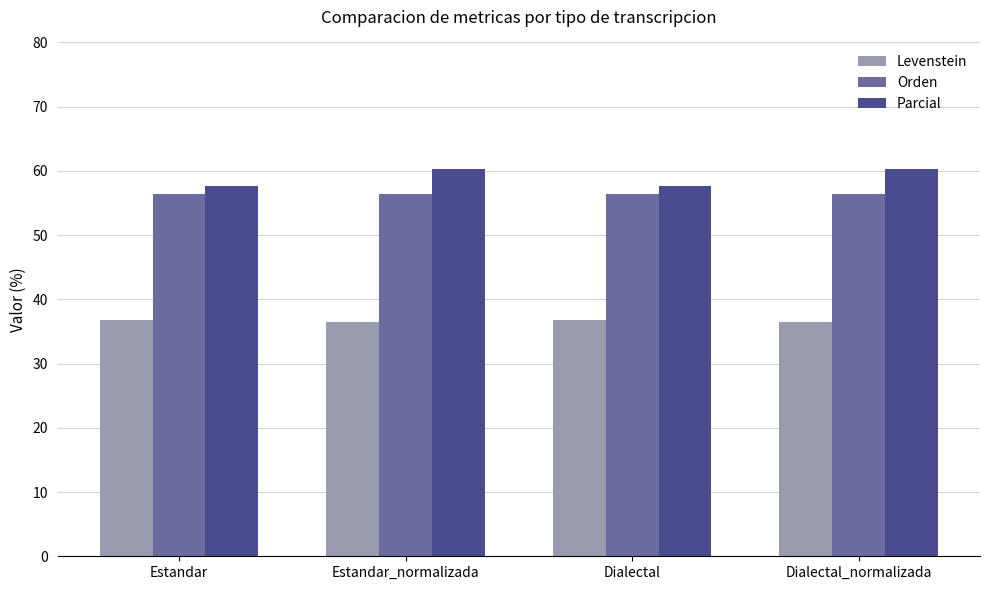

How many values in the Parcial series exceed 60?

2